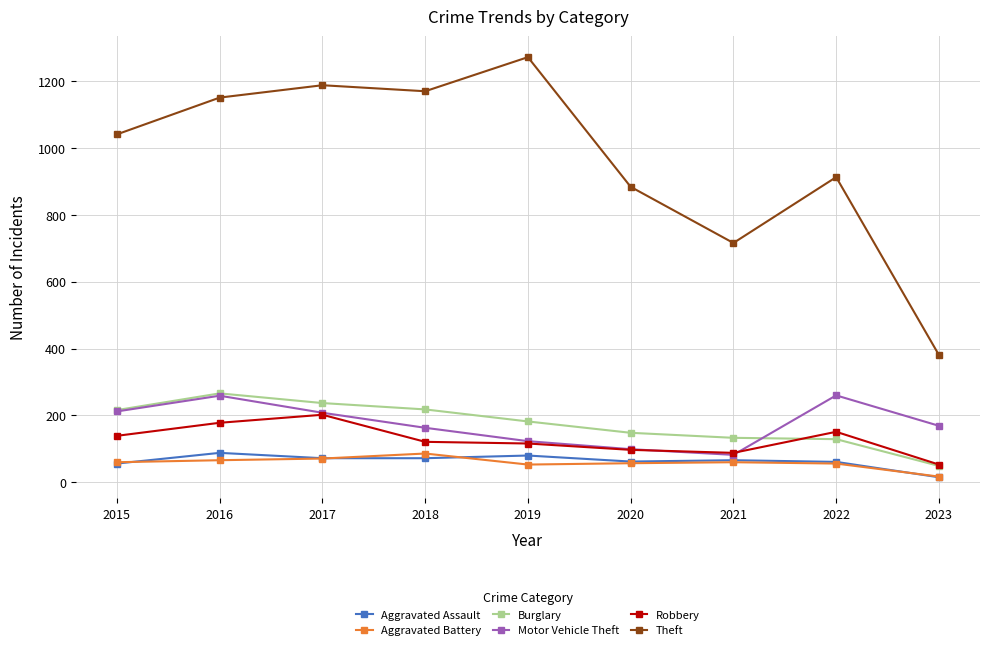

How many series are shown in this chart?

6